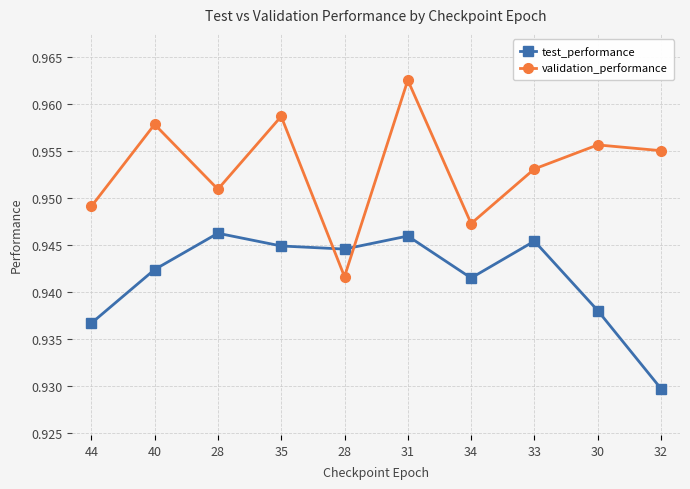

How many data points does each series have?

10